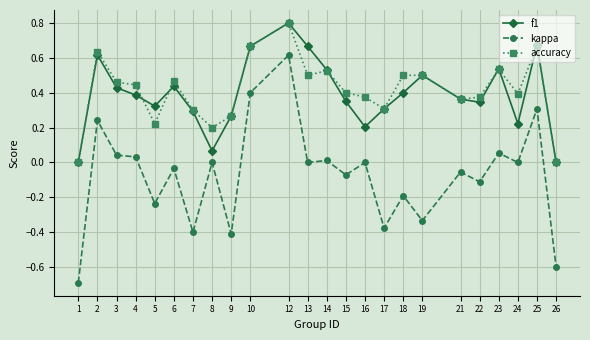

What is the highest value of the f1 series?

0.8